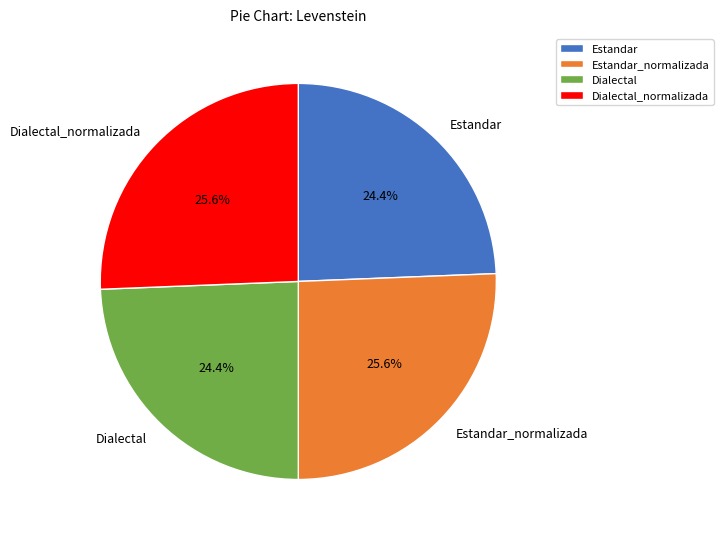

What portion of the pie excludes Dialectal?

75.6%